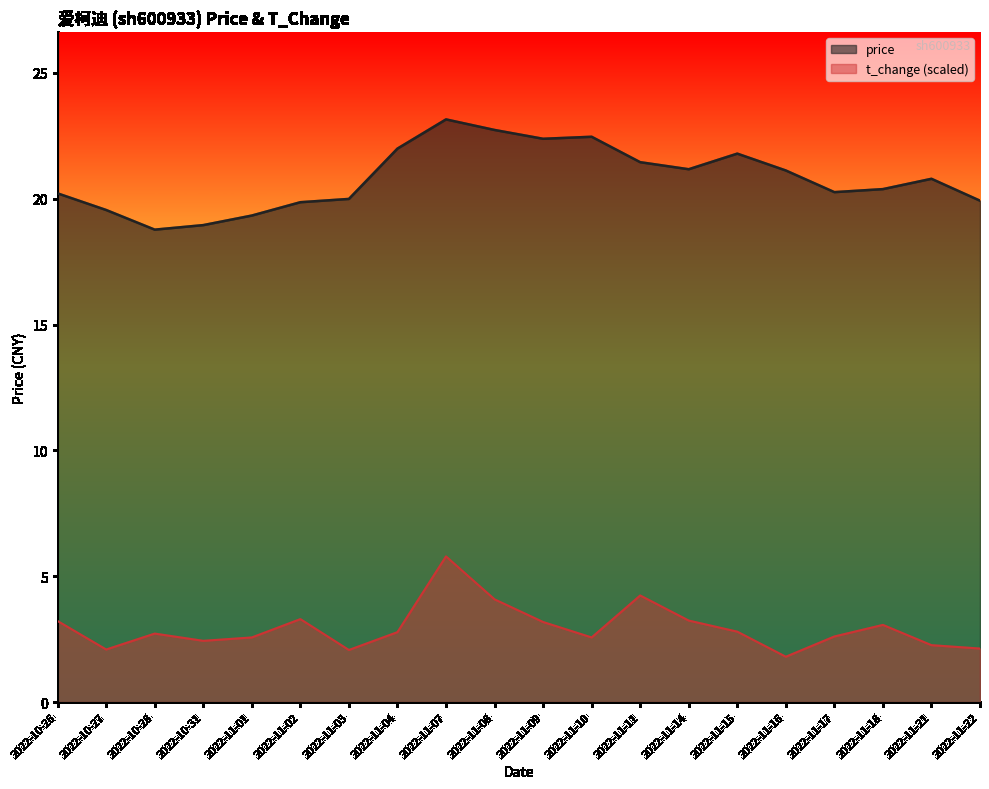

In t_change, how many points are higher than both neighbors (excluding endpoints)?

5